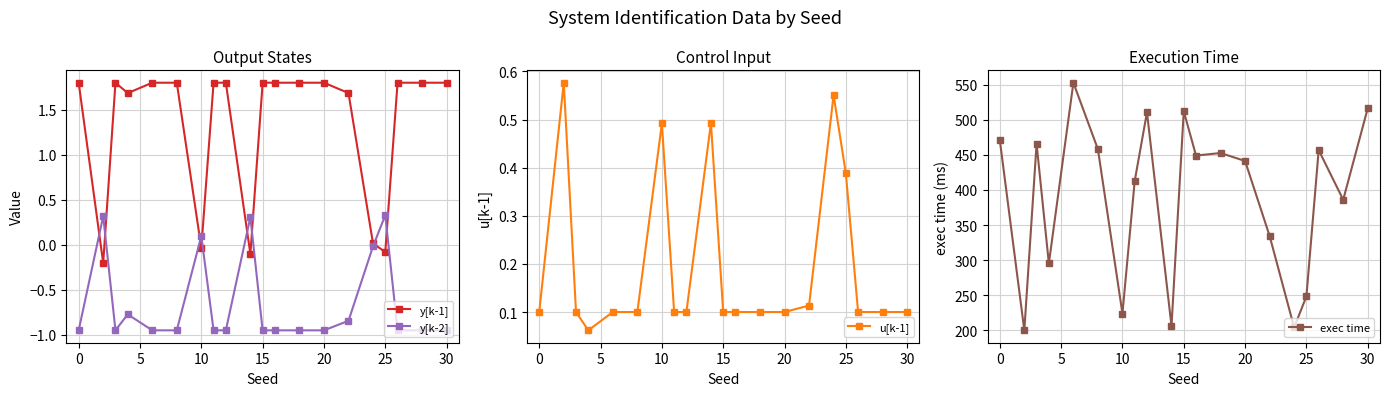

What is the maximum value for y[k-2]?

0.3